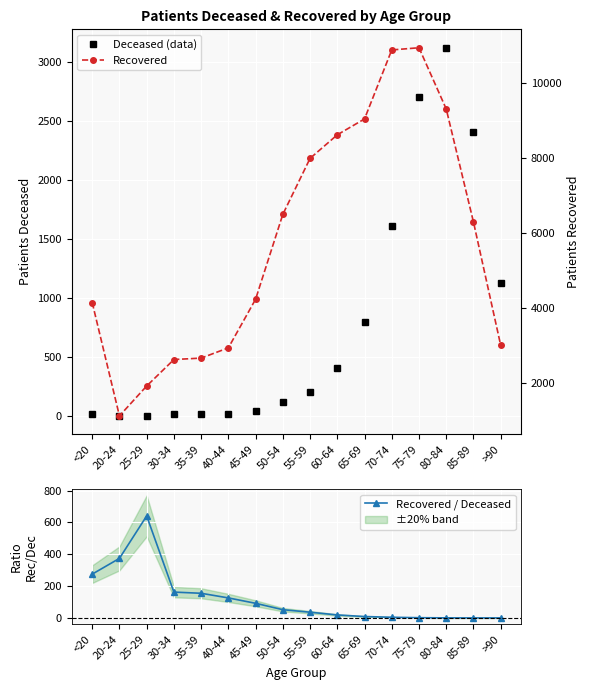

True or false: Recovered and Recovered / Deceased cross at least once.

False